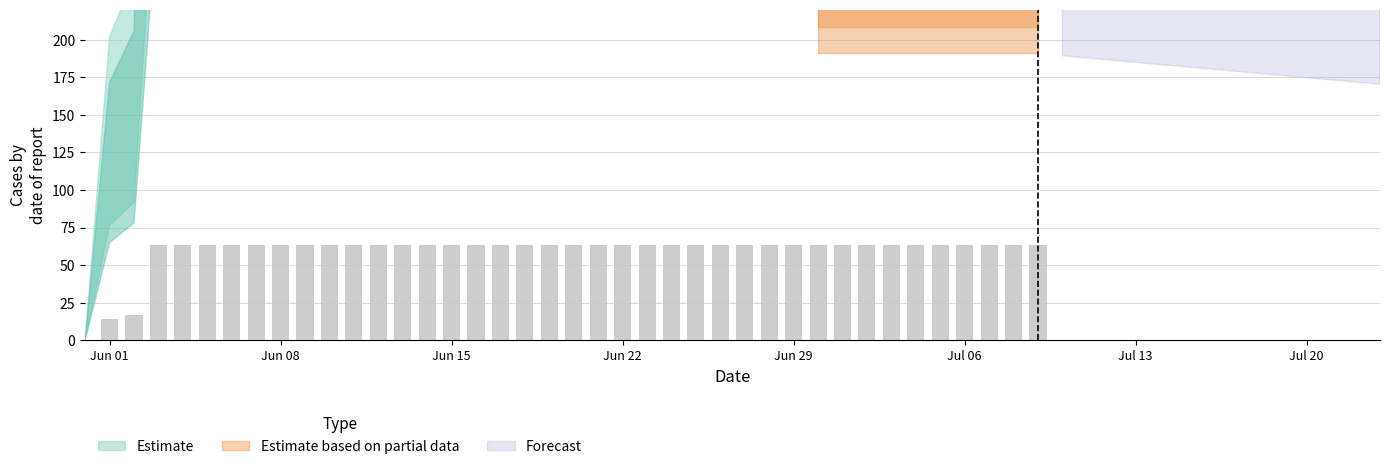

What is the change in value from 2020-05-31 to 2020-06-24?

+63.1